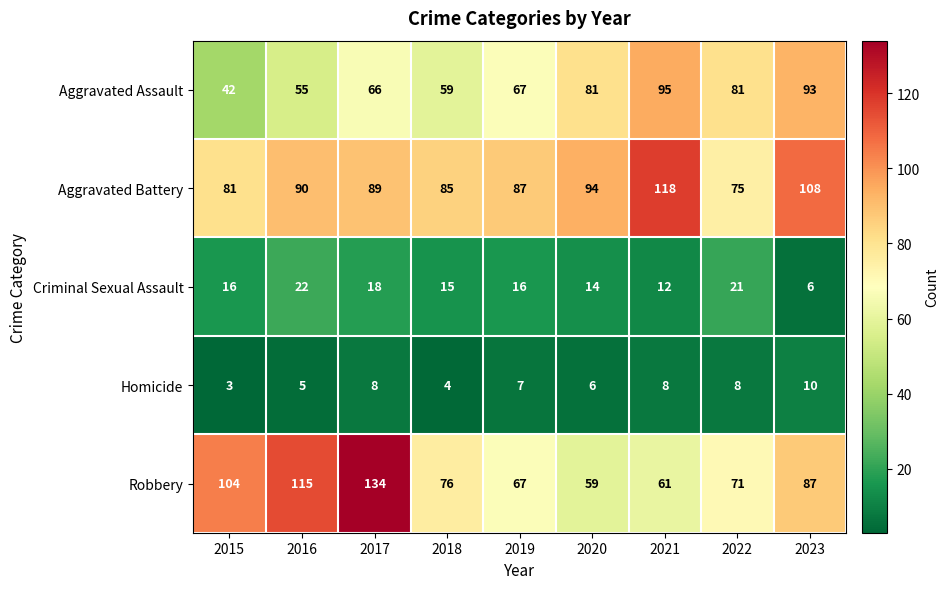

Which series has the widest spread of values?

Robbery